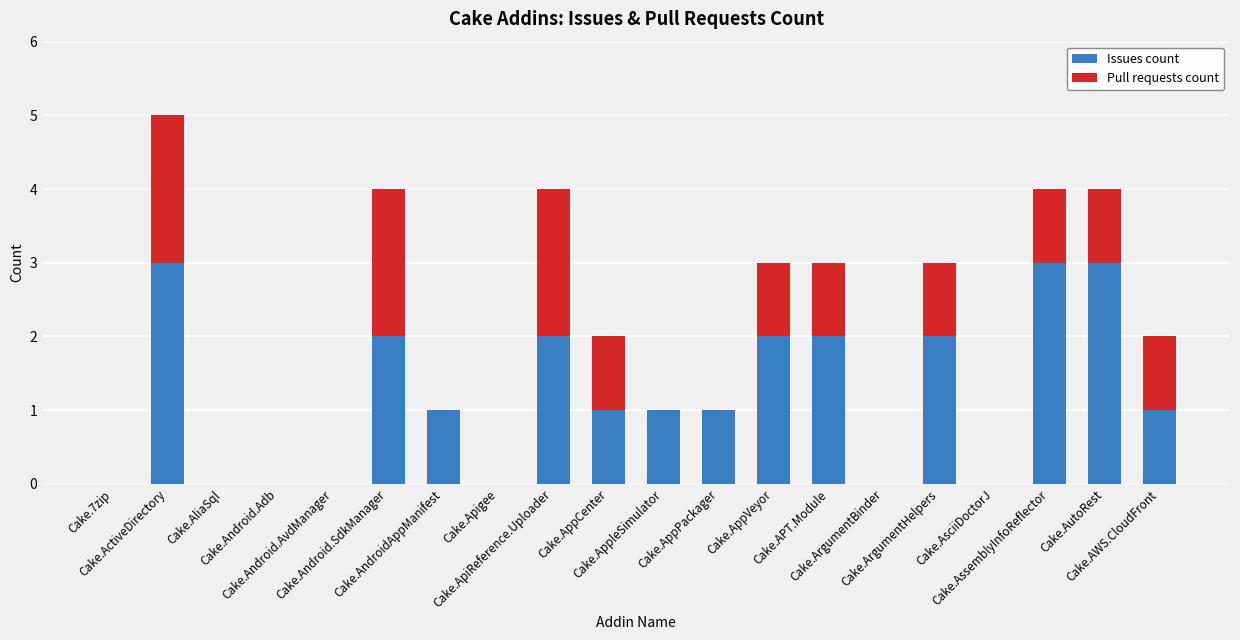

True or false: Issues count has a value of 2 at Cake.AppPackager.

False